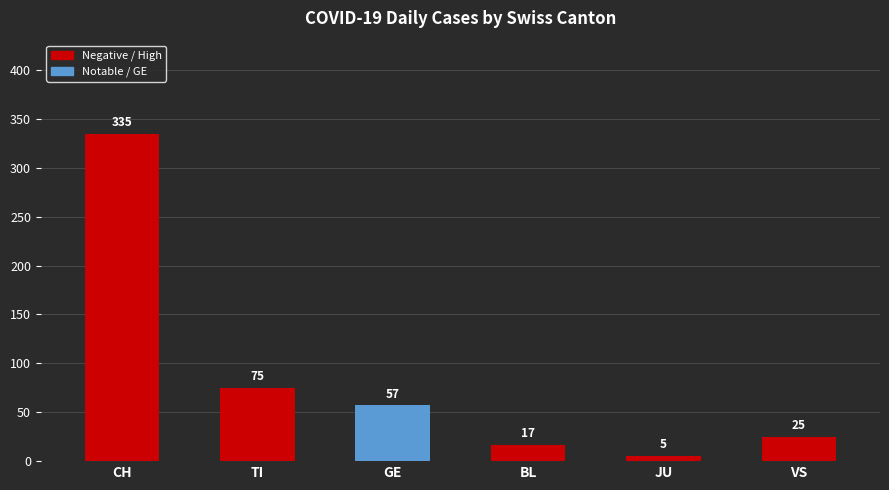

At which label does the data first exceed 57?

CH